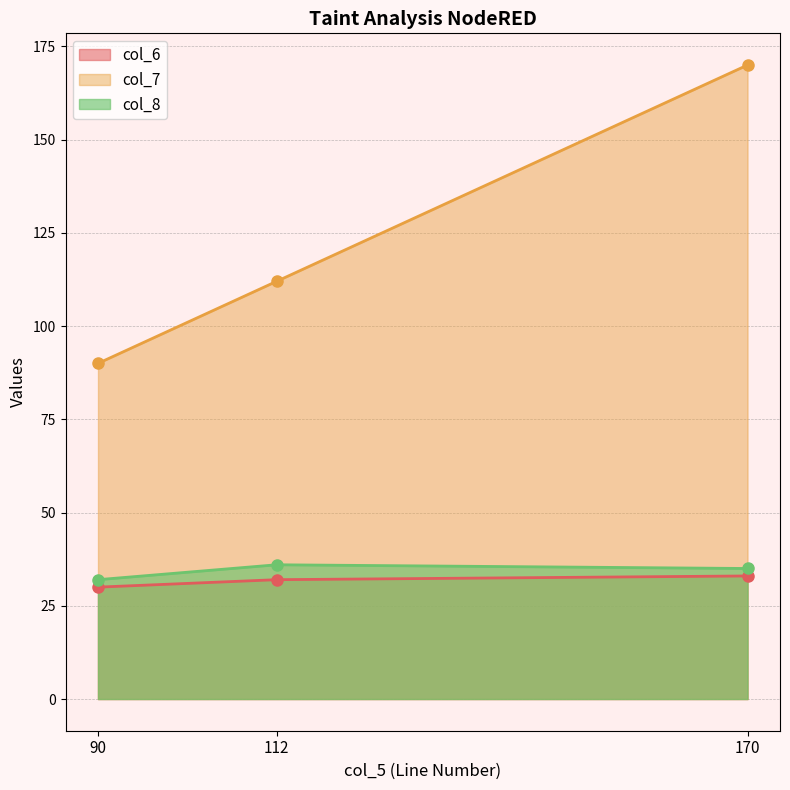

What value does the col_7 series have at 90, to the nearest 5?

90